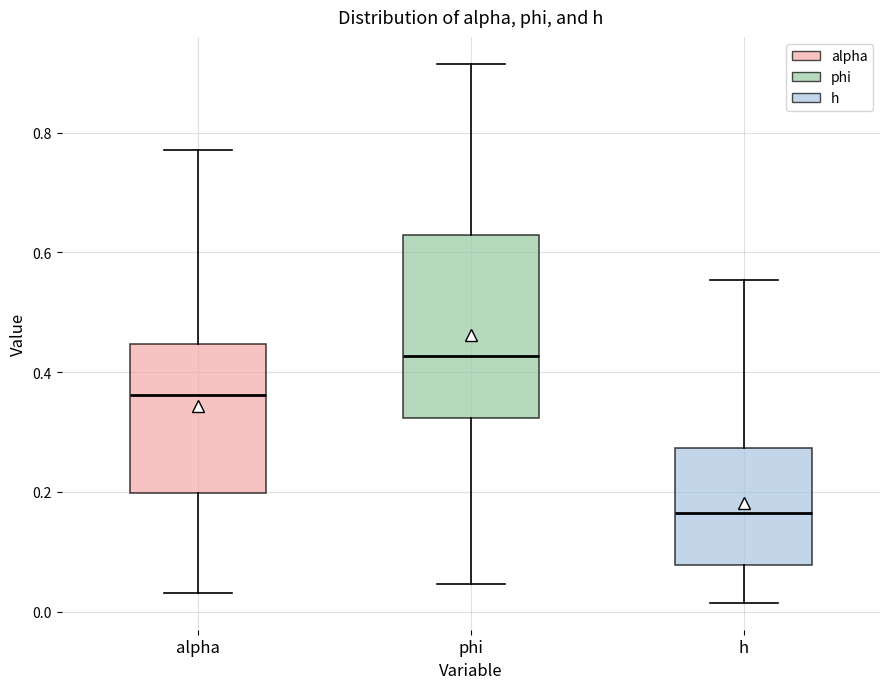

Which box has the lowest median line?

h